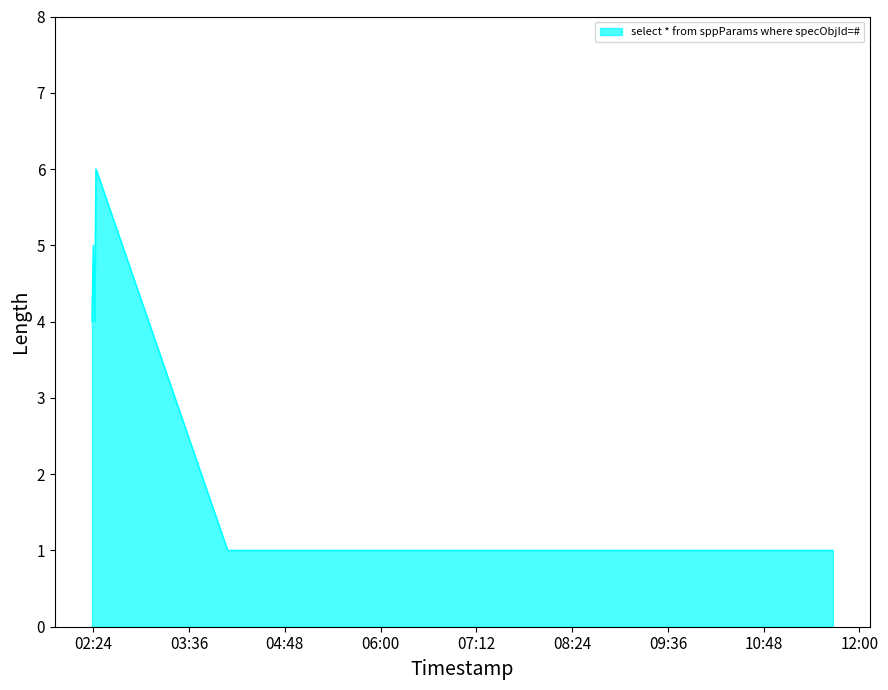

What is the sum of all values?

22